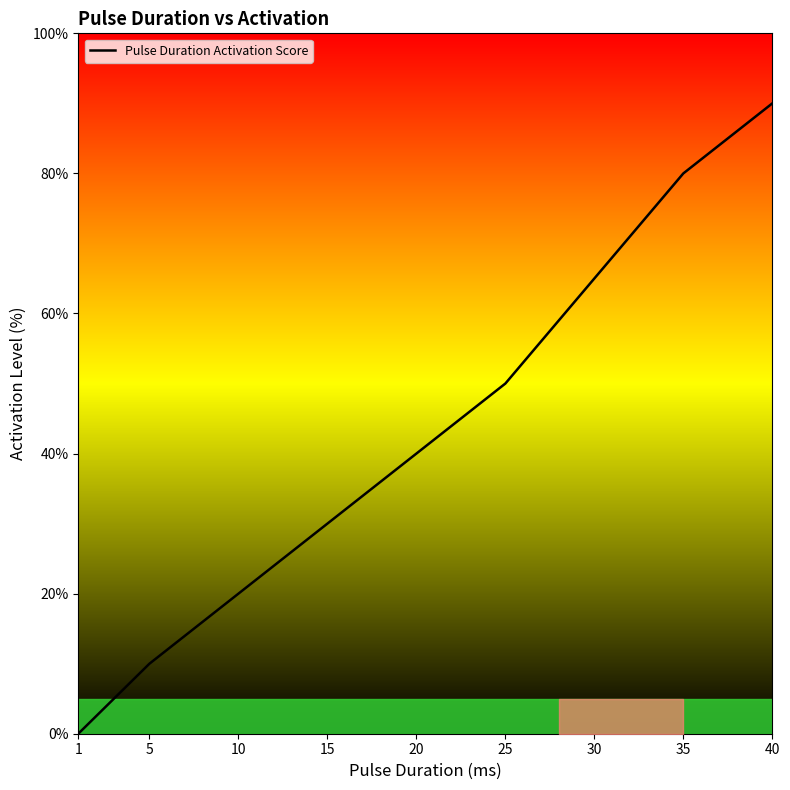

What is the sum of all values?

385